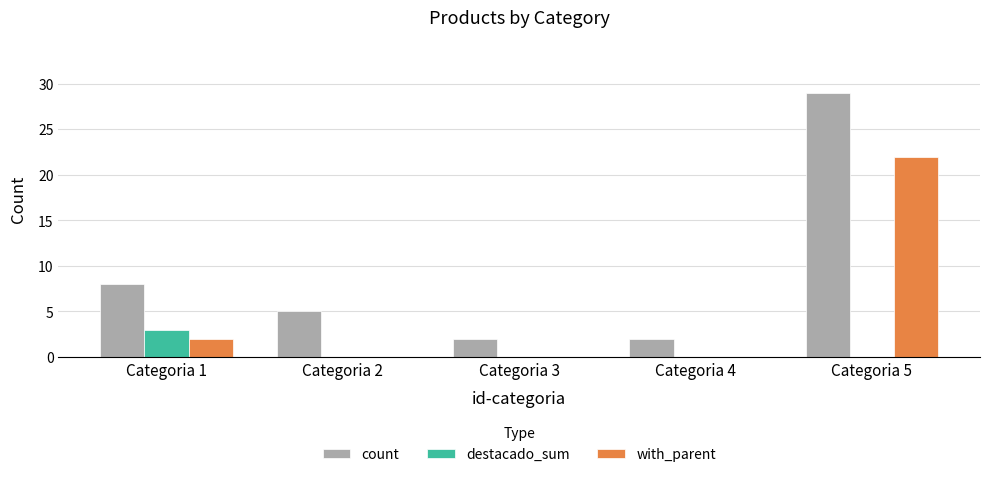

Which series changed the most between Categoria 1 and Categoria 4?

count